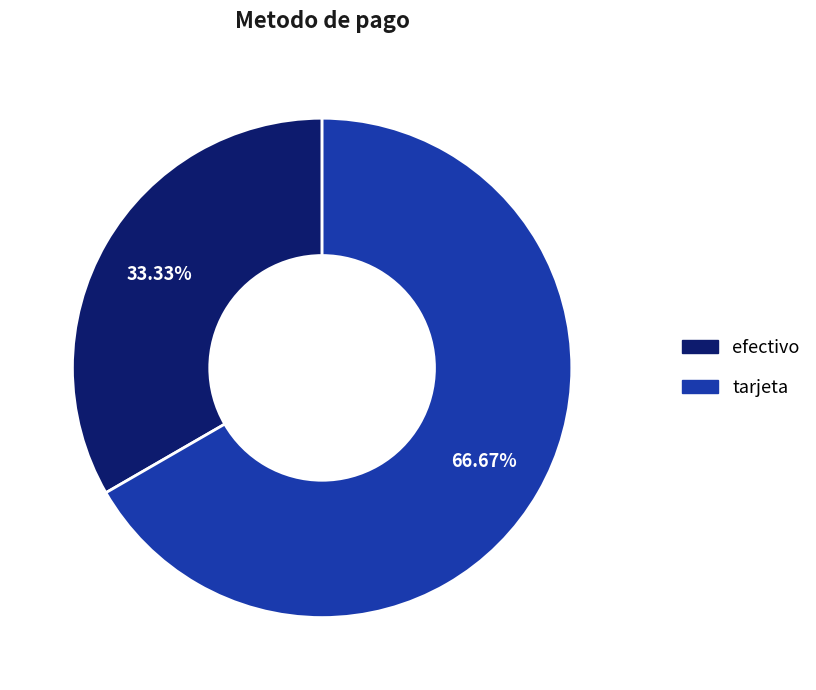

Which slice is the smallest?

efectivo